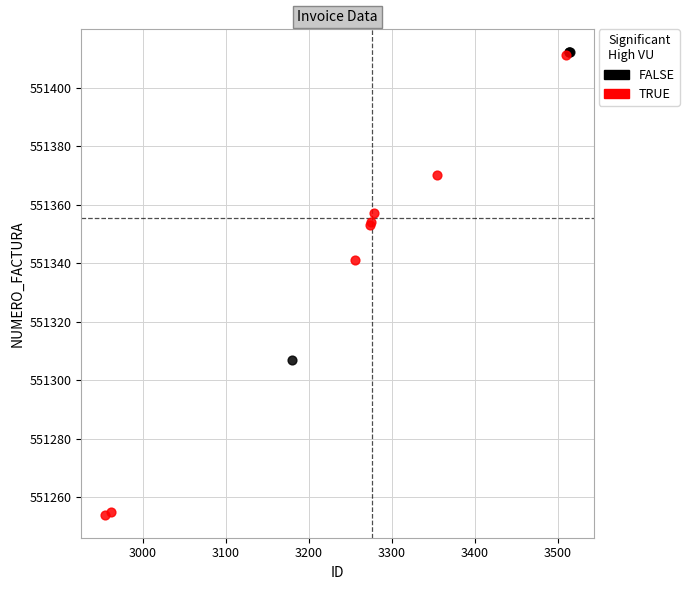

Which series has the largest Y range (max minus min)?

TRUE